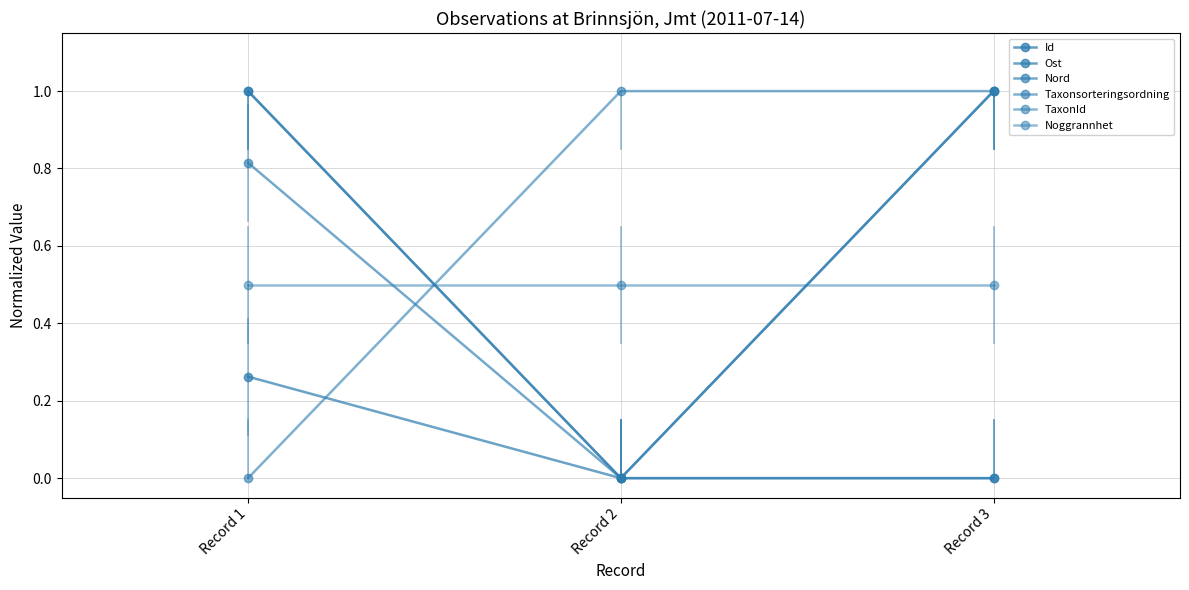

At Record 1, list the series in order from smallest to largest.

Taxonsorteringsordning, Ost, Noggrannhet, Nord, Id, TaxonId